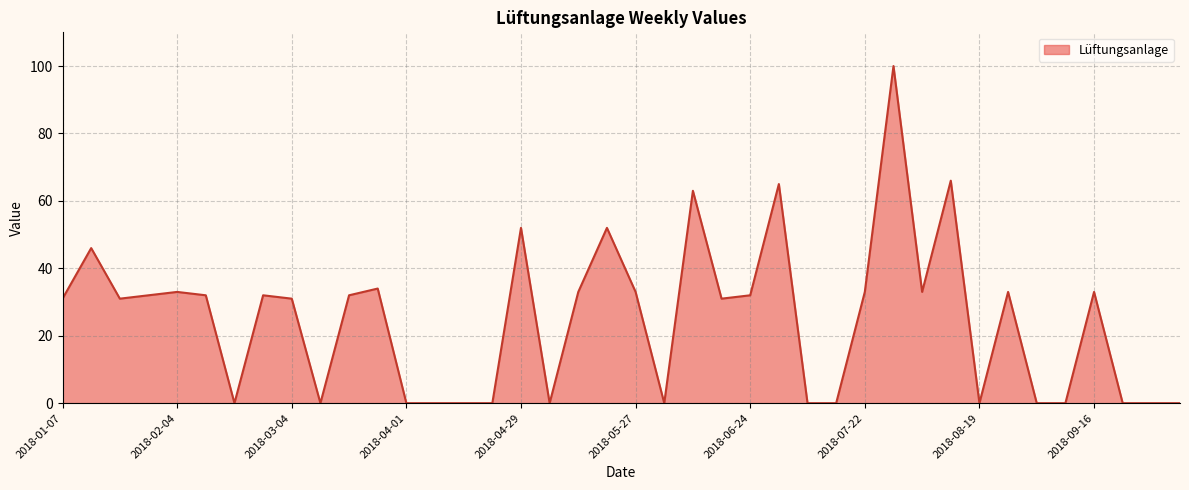

What is the maximum value shown in the chart?

100